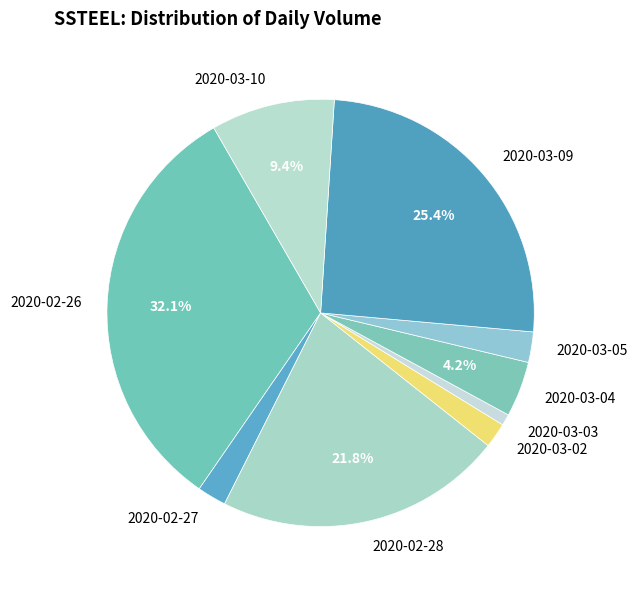

How many segments does this pie chart have?

9